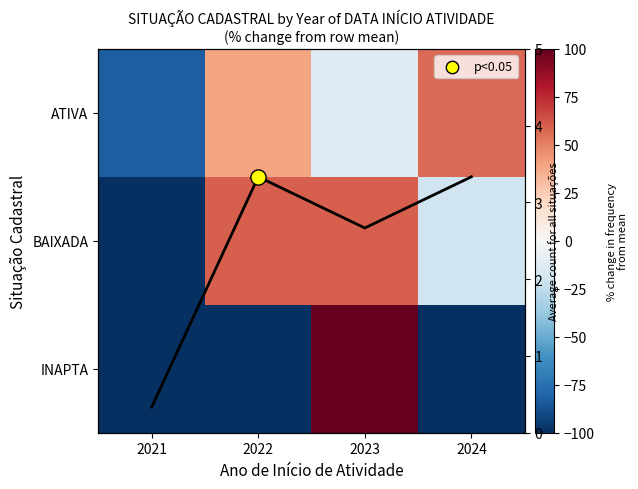

Is the value of INAPTA at 2022 greater than the value of BAIXADA at 2023?

No